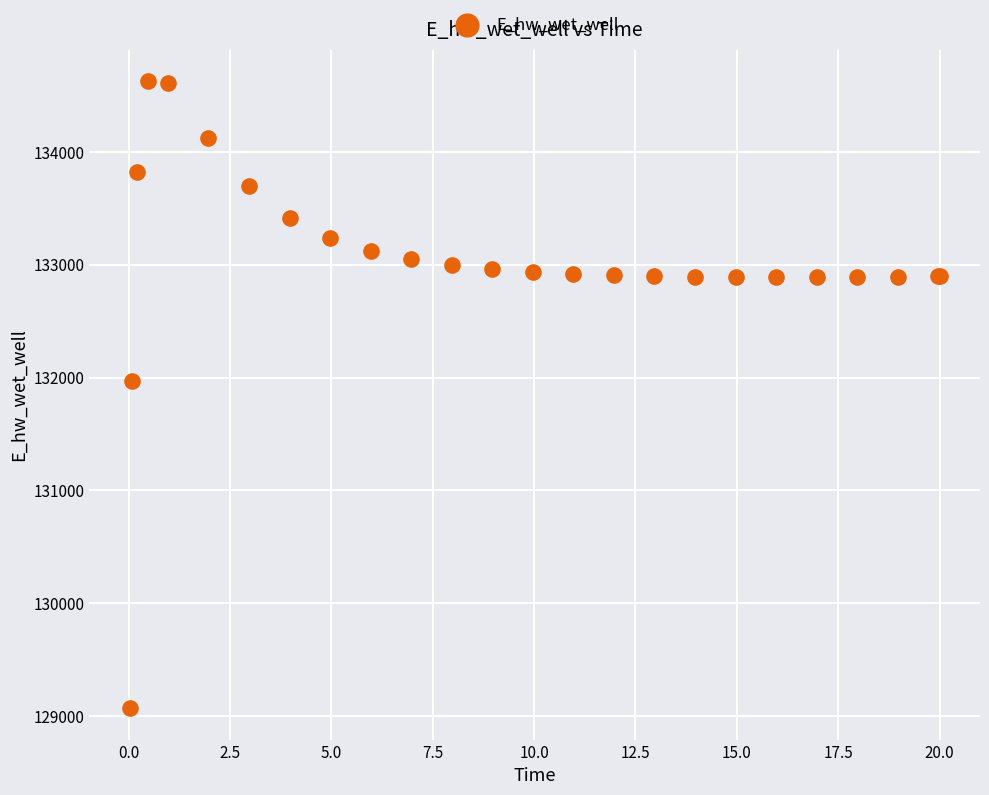

What Y value in the scatter plot is closest to 131849?

131969.9